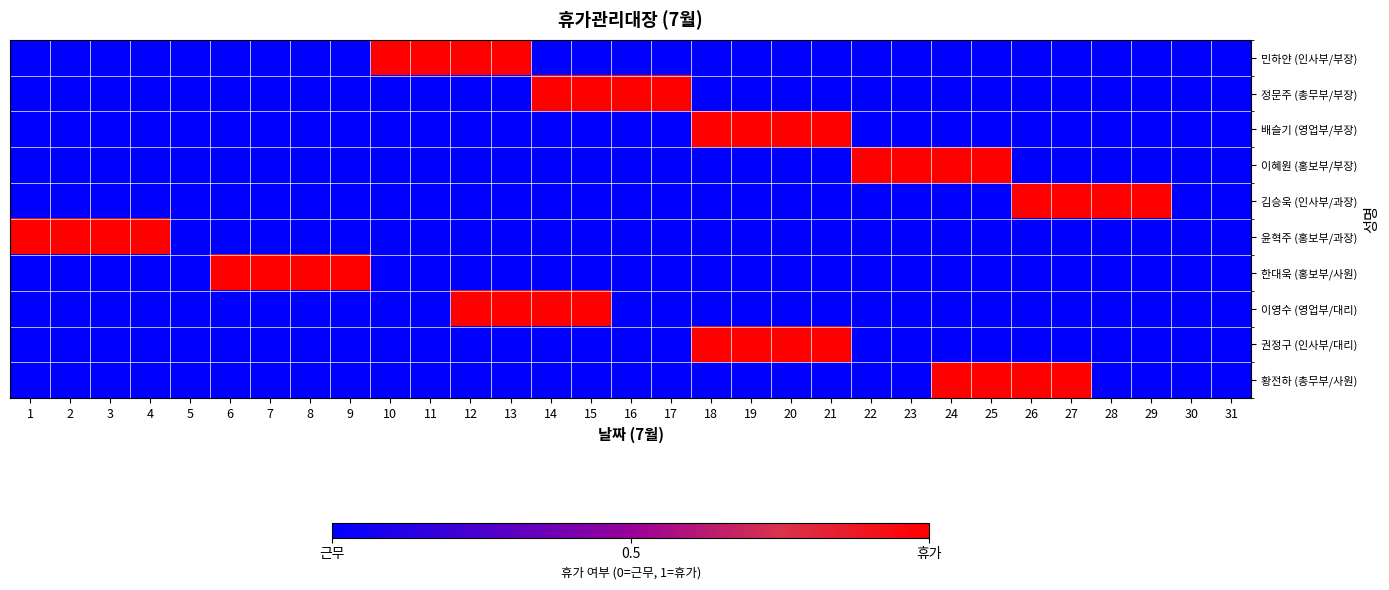

Reading right to left, transcribe all the data shown in this chart.

민하얀 (인사부/부장): 31=0	30=0	29=0	28=0	27=0	26=0	25=0	24=0	23=0	22=0	21=0	20=0	19=0	18=0	17=0	16=0	15=0	14=0	13=1	12=1	11=1	10=1	9=0	8=0	7=0	6=0	5=0	4=0	3=0	2=0	1=0
정문주 (총무부/부장): 31=0	30=0	29=0	28=0	27=0	26=0	25=0	24=0	23=0	22=0	21=0	20=0	19=0	18=0	17=1	16=1	15=1	14=1	13=0	12=0	11=0	10=0	9=0	8=0	7=0	6=0	5=0	4=0	3=0	2=0	1=0
배슬기 (영업부/부장): 31=0	30=0	29=0	28=0	27=0	26=0	25=0	24=0	23=0	22=0	21=1	20=1	19=1	18=1	17=0	16=0	15=0	14=0	13=0	12=0	11=0	10=0	9=0	8=0	7=0	6=0	5=0	4=0	3=0	2=0	1=0
이혜원 (홍보부/부장): 31=0	30=0	29=0	28=0	27=0	26=0	25=1	24=1	23=1	22=1	21=0	20=0	19=0	18=0	17=0	16=0	15=0	14=0	13=0	12=0	11=0	10=0	9=0	8=0	7=0	6=0	5=0	4=0	3=0	2=0	1=0
김승욱 (인사부/과장): 31=0	30=0	29=1	28=1	27=1	26=1	25=0	24=0	23=0	22=0	21=0	20=0	19=0	18=0	17=0	16=0	15=0	14=0	13=0	12=0	11=0	10=0	9=0	8=0	7=0	6=0	5=0	4=0	3=0	2=0	1=0
윤혁주 (홍보부/과장): 31=0	30=0	29=0	28=0	27=0	26=0	25=0	24=0	23=0	22=0	21=0	20=0	19=0	18=0	17=0	16=0	15=0	14=0	13=0	12=0	11=0	10=0	9=0	8=0	7=0	6=0	5=0	4=1	3=1	2=1	1=1
한대욱 (홍보부/사원): 31=0	30=0	29=0	28=0	27=0	26=0	25=0	24=0	23=0	22=0	21=0	20=0	19=0	18=0	17=0	16=0	15=0	14=0	13=0	12=0	11=0	10=0	9=1	8=1	7=1	6=1	5=0	4=0	3=0	2=0	1=0
이영수 (영업부/대리): 31=0	30=0	29=0	28=0	27=0	26=0	25=0	24=0	23=0	22=0	21=0	20=0	19=0	18=0	17=0	16=0	15=1	14=1	13=1	12=1	11=0	10=0	9=0	8=0	7=0	6=0	5=0	4=0	3=0	2=0	1=0
권정구 (인사부/대리): 31=0	30=0	29=0	28=0	27=0	26=0	25=0	24=0	23=0	22=0	21=1	20=1	19=1	18=1	17=0	16=0	15=0	14=0	13=0	12=0	11=0	10=0	9=0	8=0	7=0	6=0	5=0	4=0	3=0	2=0	1=0
황전하 (총무부/사원): 31=0	30=0	29=0	28=0	27=1	26=1	25=1	24=1	23=0	22=0	21=0	20=0	19=0	18=0	17=0	16=0	15=0	14=0	13=0	12=0	11=0	10=0	9=0	8=0	7=0	6=0	5=0	4=0	3=0	2=0	1=0